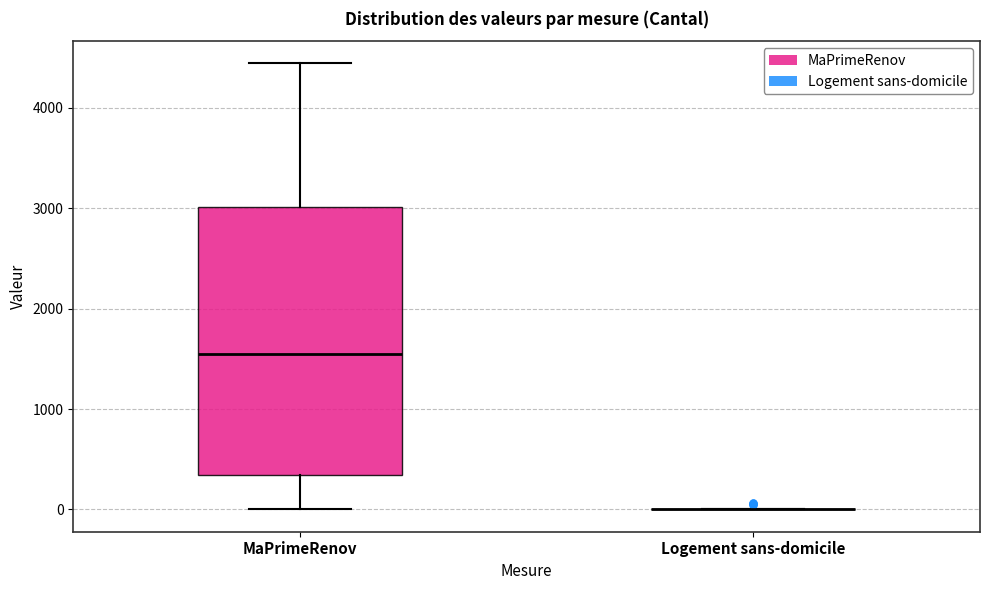

Comparing the boxes themselves (not the whiskers), which one is the tallest?

MaPrimeRenov